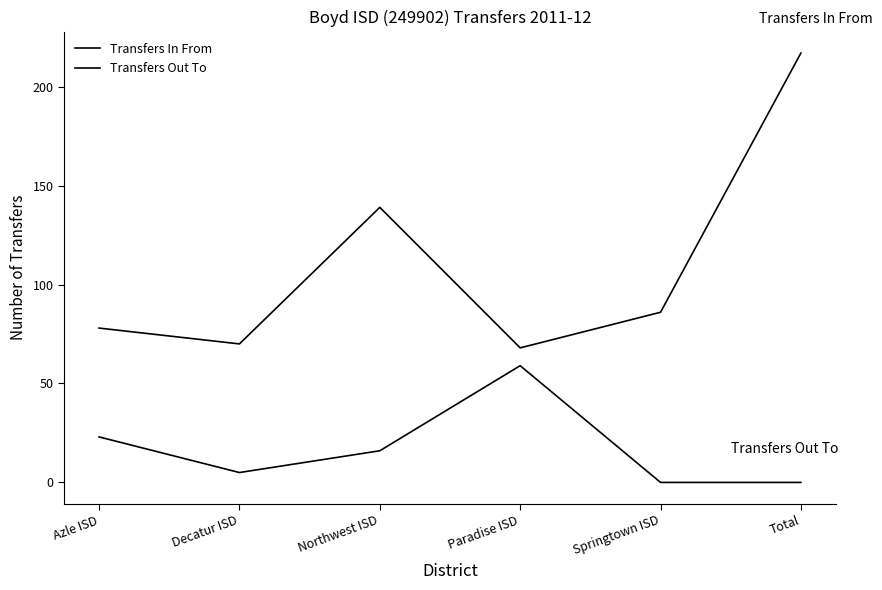

What position from the right is Northwest ISD?

4